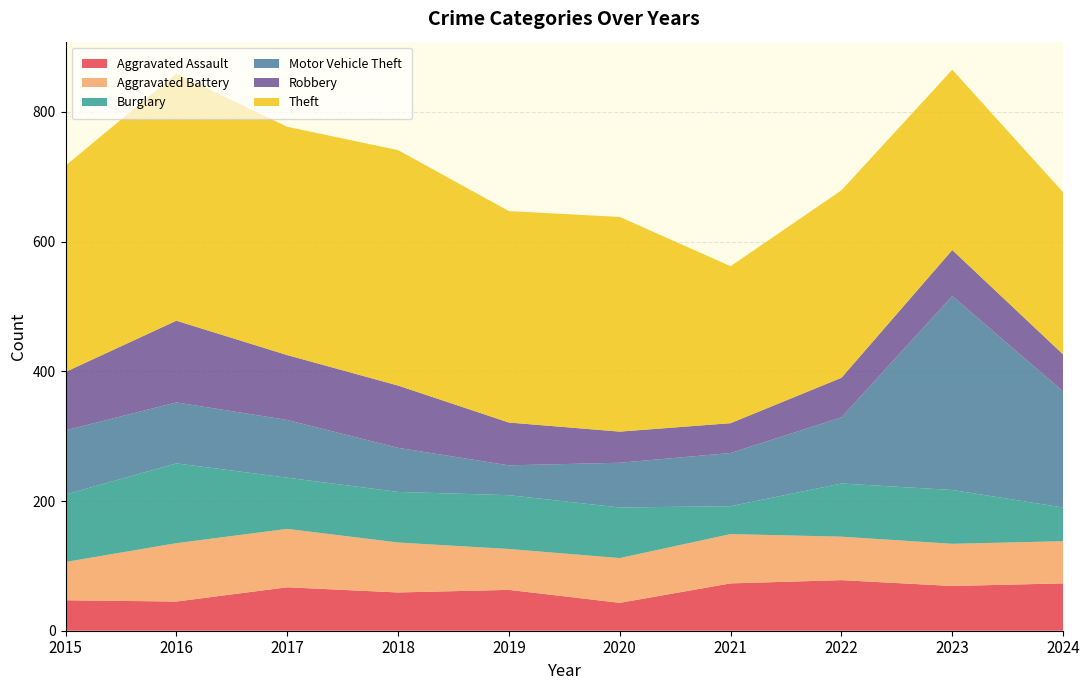

Reading right to left, list all the values displayed in this chart.

Aggravated Assault: 73	69	78	73	43	63	59	67	45	47
Aggravated Battery: 65	65	67	76	69	63	77	90	90	59
Burglary: 52	83	82	43	78	83	78	79	123	104
Motor Vehicle Theft: 179	299	102	82	69	46	68	89	94	99
Robbery: 57	71	61	46	48	66	96	100	126	90
Theft: 250	278	289	242	331	326	363	352	381	318